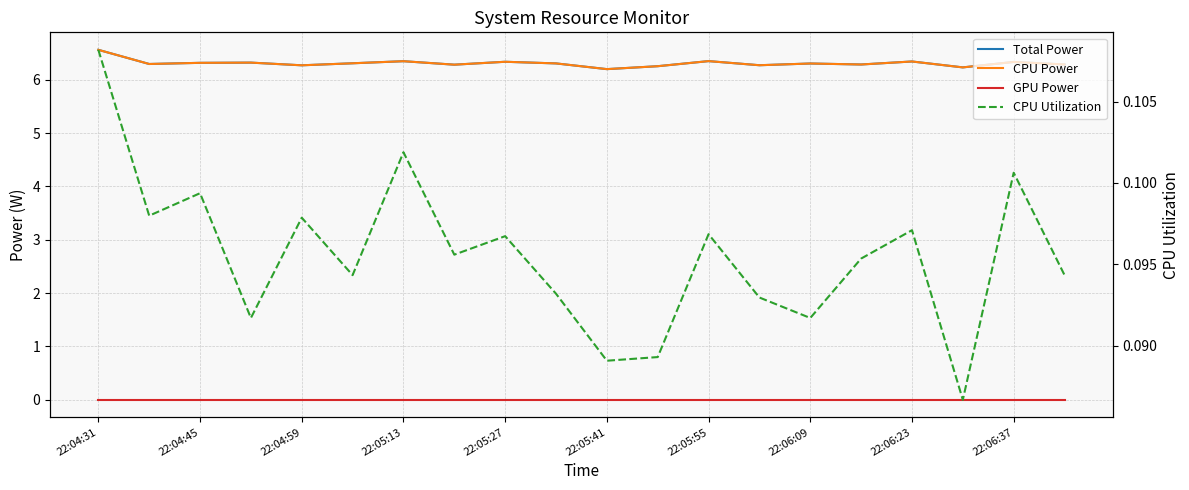

Is it true that CPU Utilization equals 0.1 at 22:05:41?

True